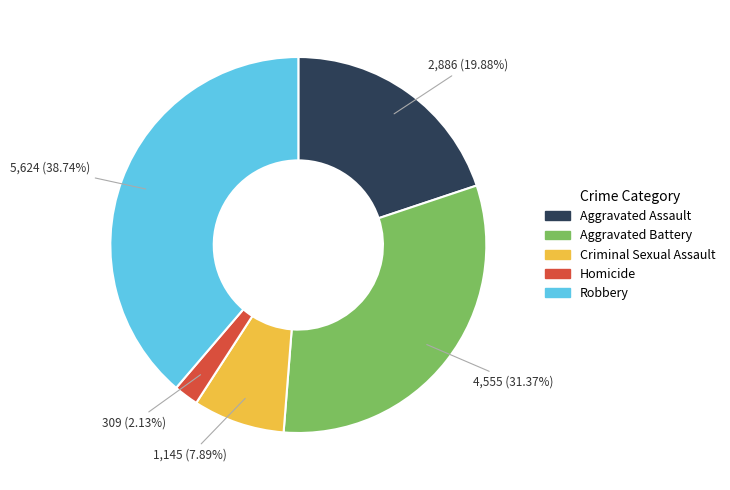

How many slices are in this pie chart?

5